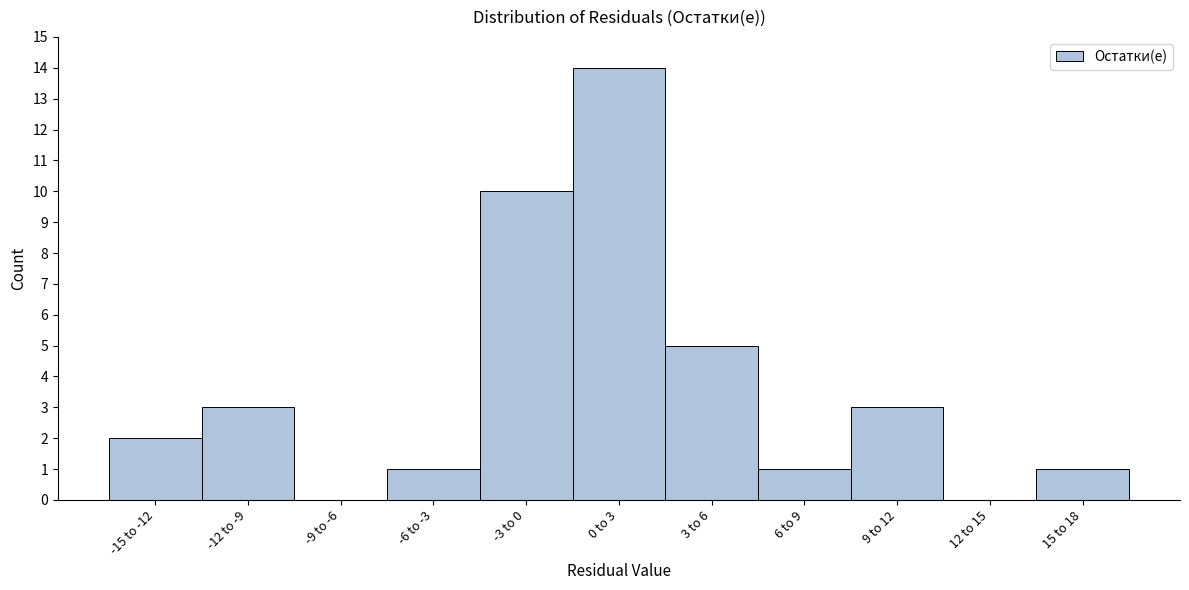

Reading right to left, extract all data points from this chart.

15 to 18=1	12 to 15=0	9 to 12=3	6 to 9=1	3 to 6=5	0 to 3=14	-3 to 0=10	-6 to -3=1	-9 to -6=0	-12 to -9=3	-15 to -12=2